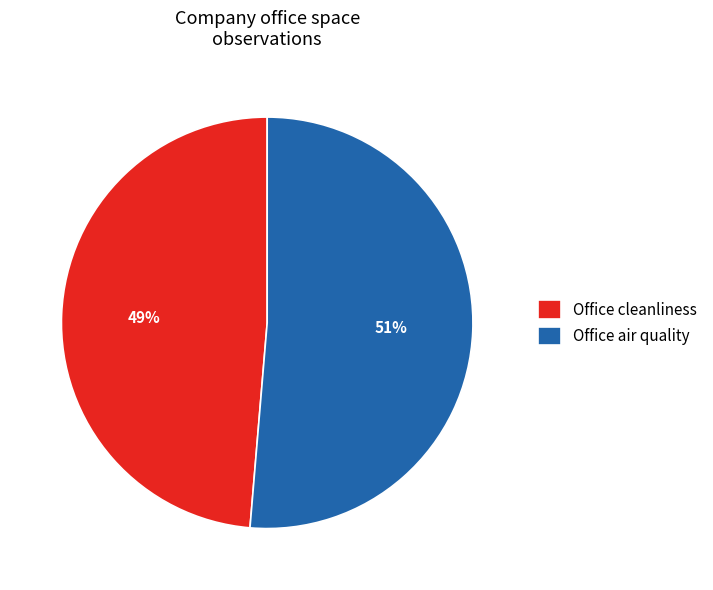

Is the sum of Office cleanliness and Office air quality greater than half?

Yes